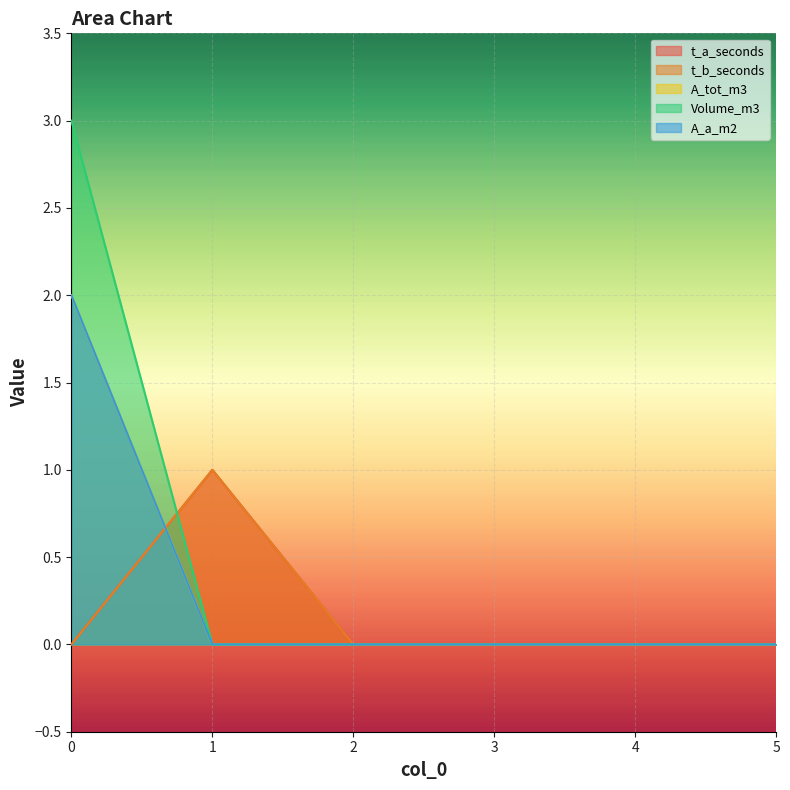

Count the number of categories in the chart.

6